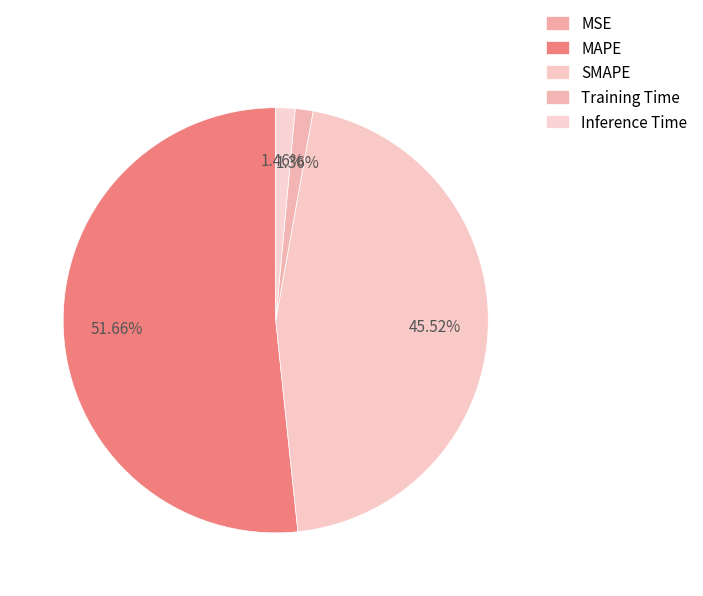

What percentage is NOT represented by Inference Time?

98.5%